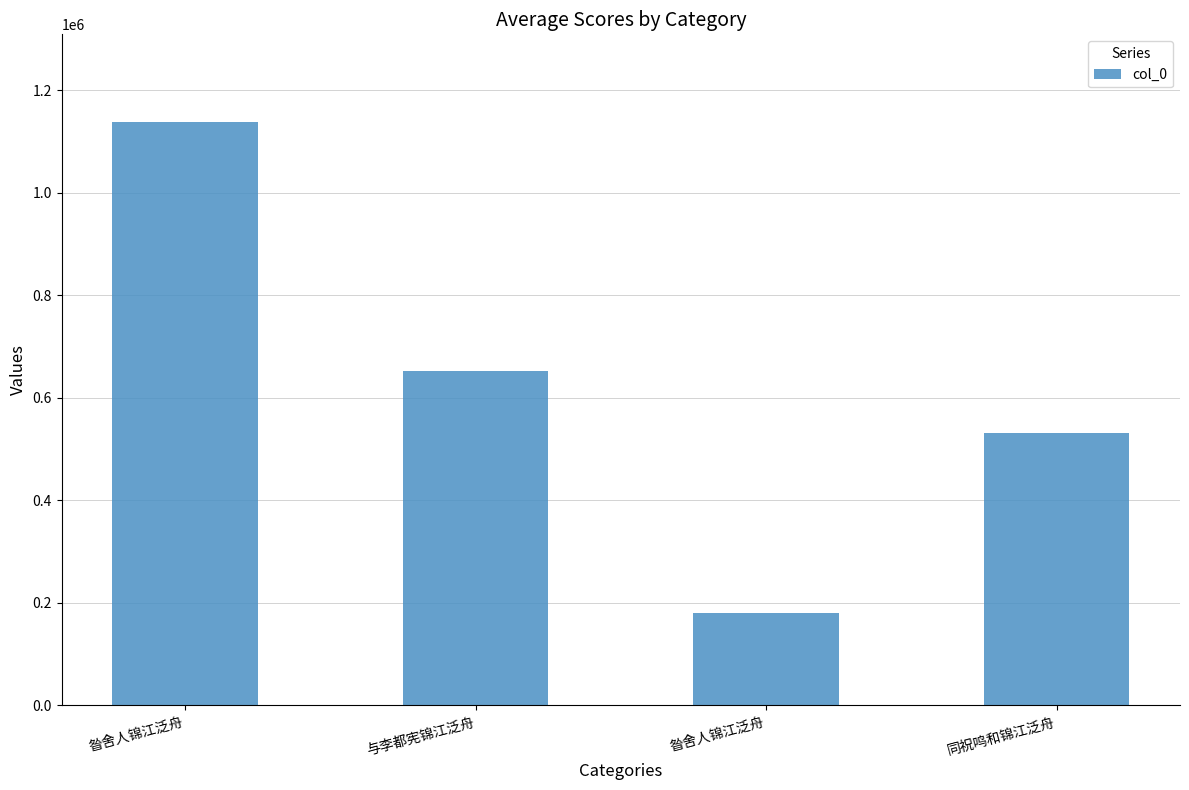

Where is the data nearest to the value 659740?

与李都宪锦江泛舟